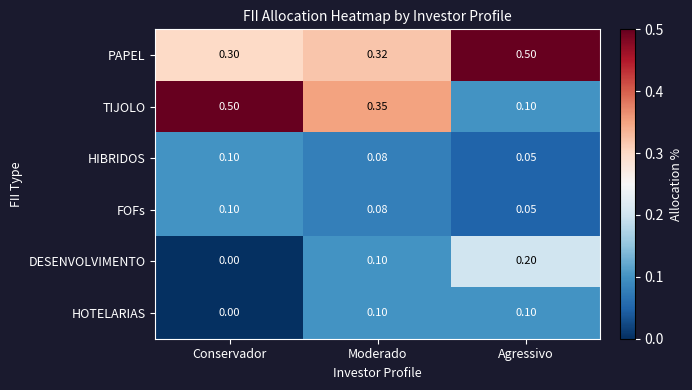

How many distinct data groups are displayed?

6